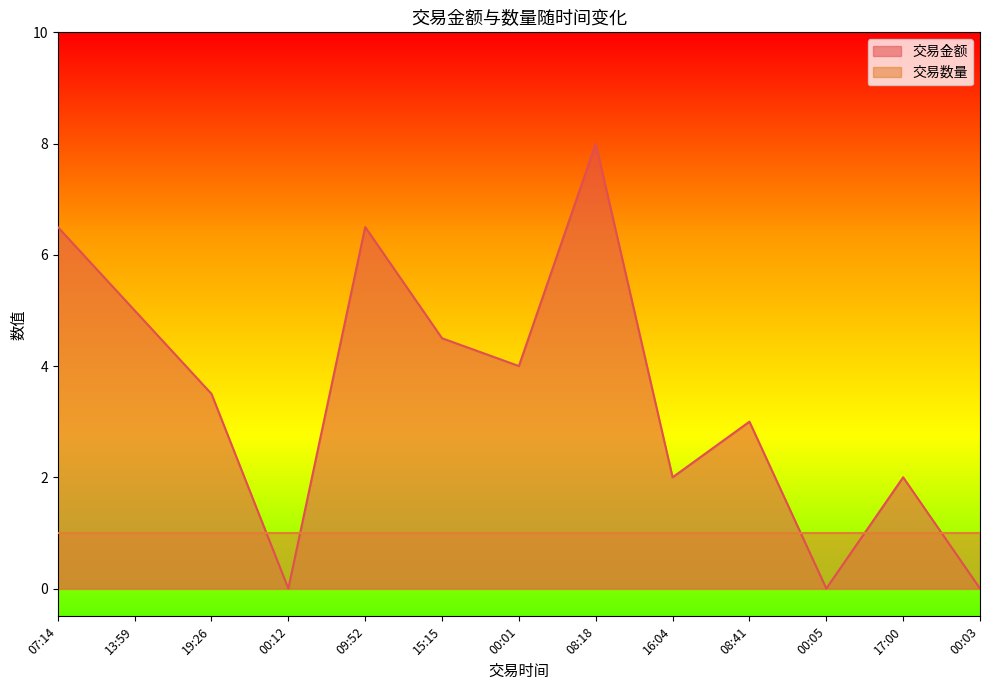

At which label is the value closest to 4?

00:01